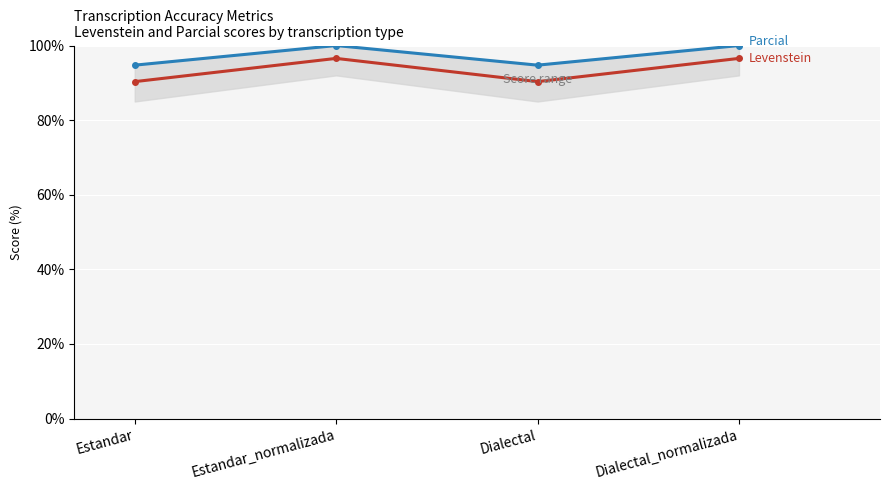

What are all the series names shown in the legend?

Levenstein, Parcial